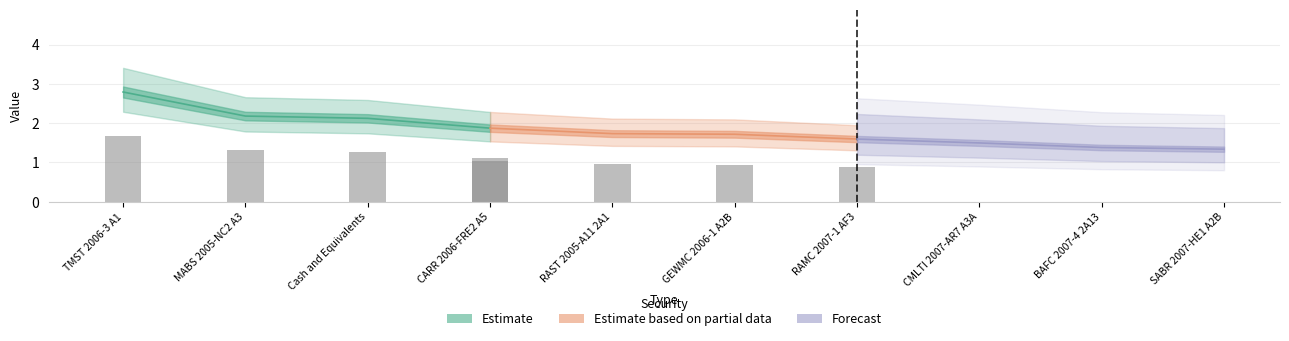

What is the label of the 3rd bar from the right?

CMLTI 2007-AR7 A3A